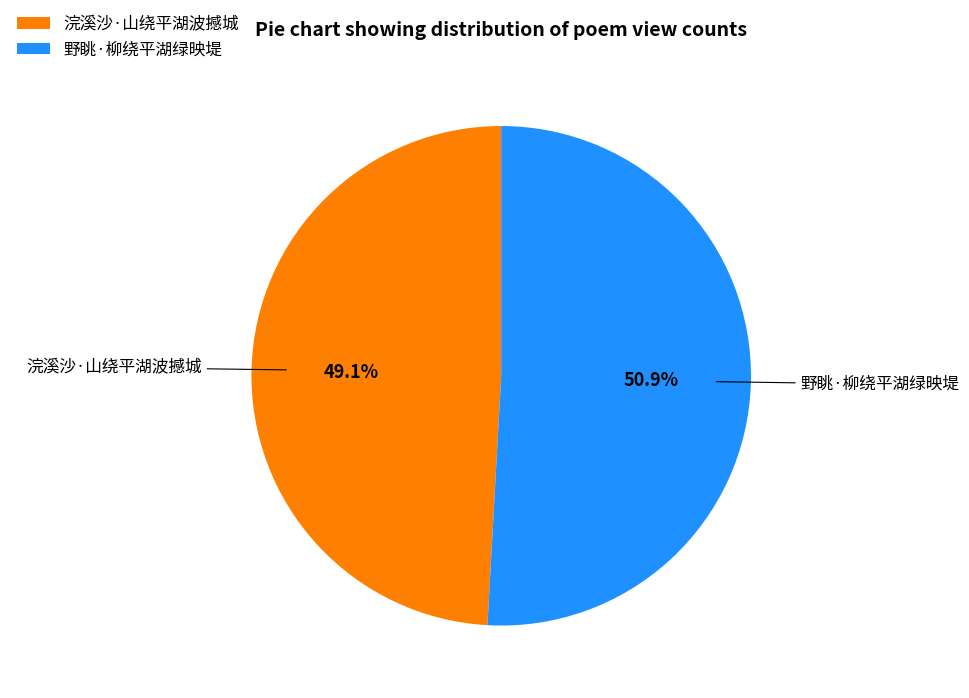

What percentage is the 野眺·柳绕平湖绿映堤 slice, to the nearest percent?

51%